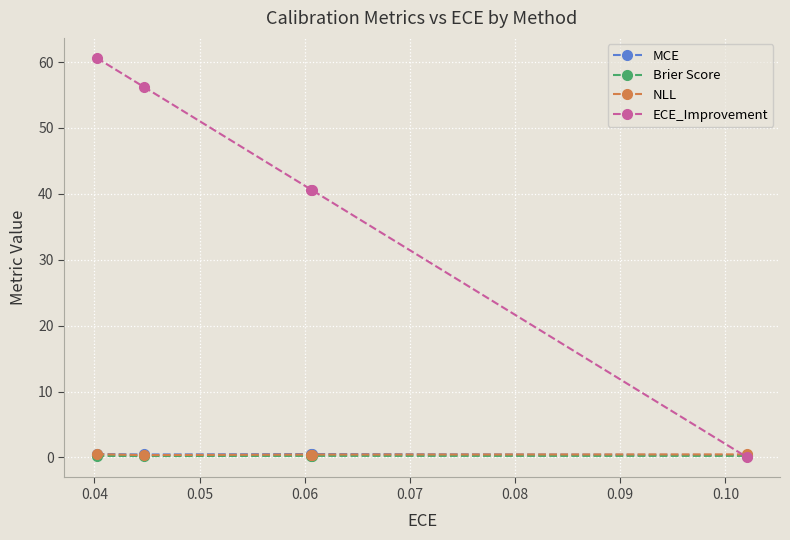

What is the difference between the maximum and minimum values in the MCE series?

0.2